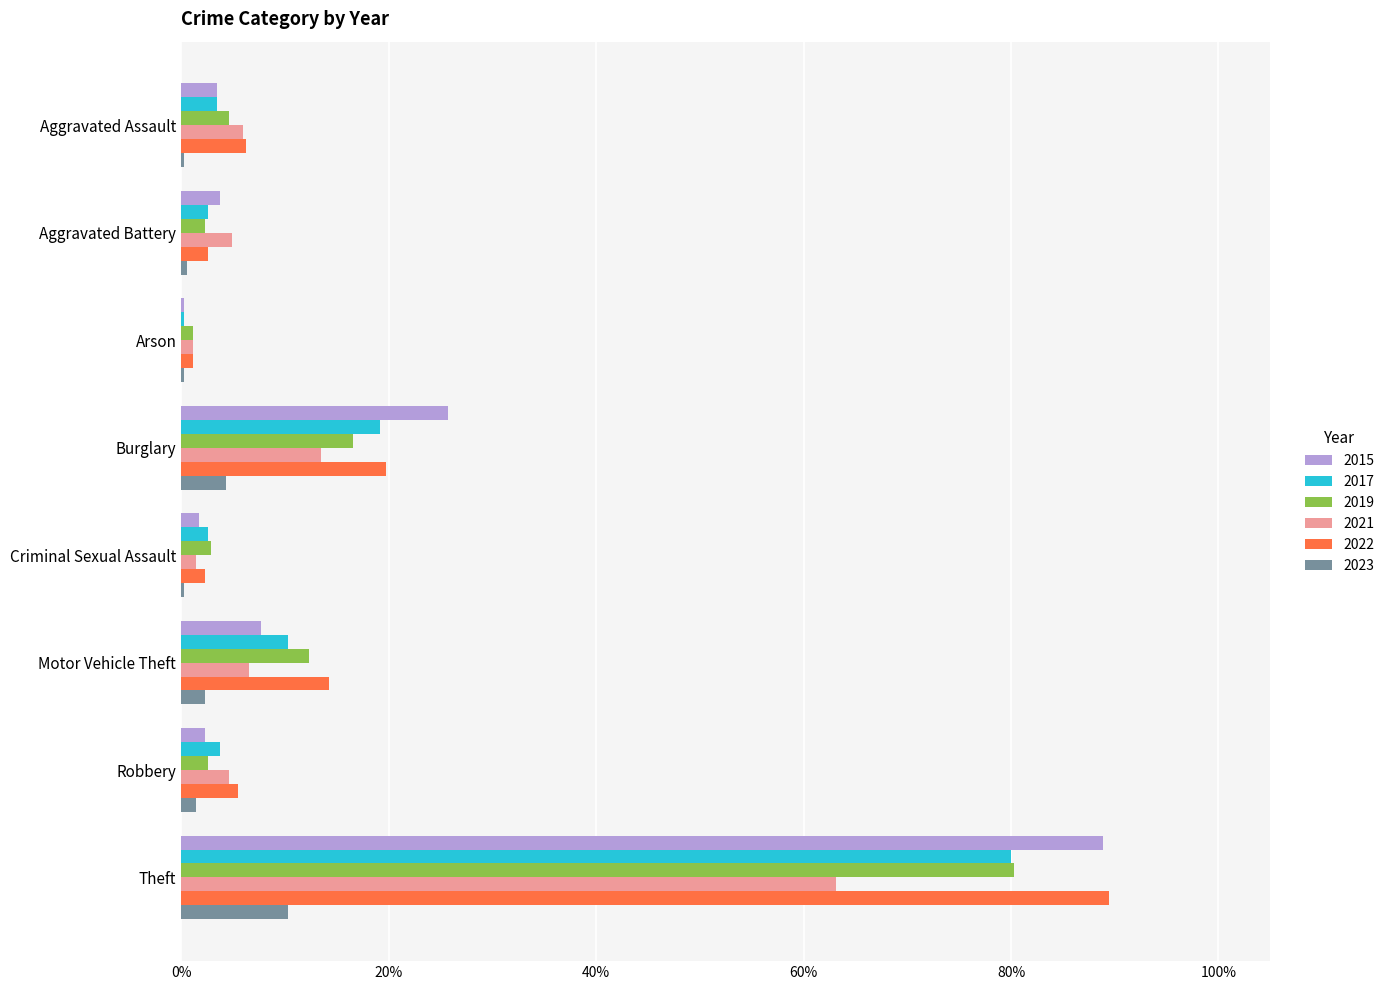

What are all the series names shown in the legend?

2015, 2017, 2019, 2021, 2022, 2023